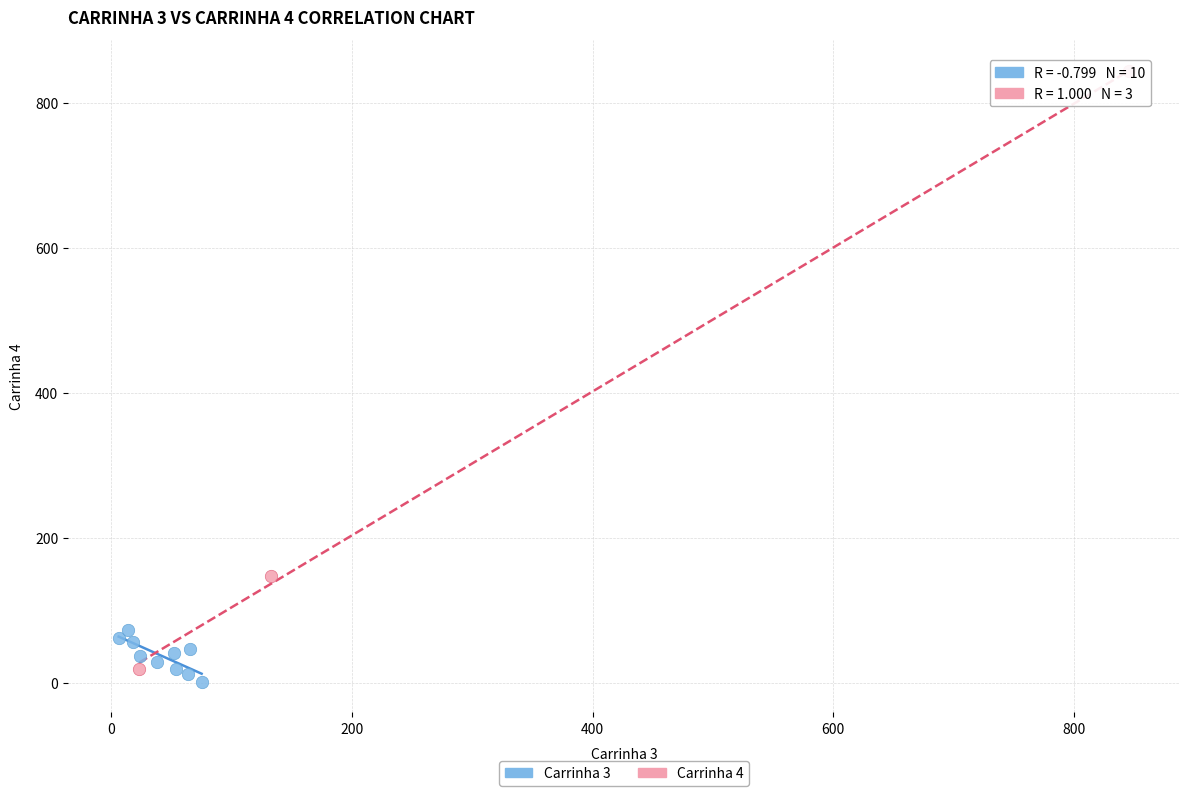

Which series has the widest spread of Y values?

Carrinha 4